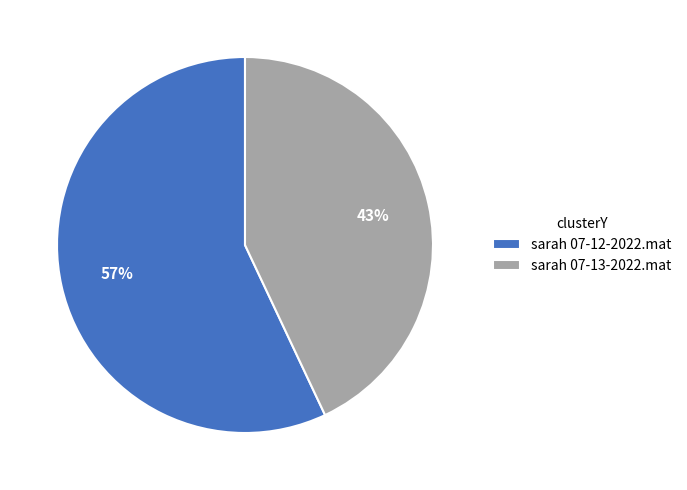

Rank the categories by value from lowest to highest.

sarah 07-13-2022.mat, sarah 07-12-2022.mat